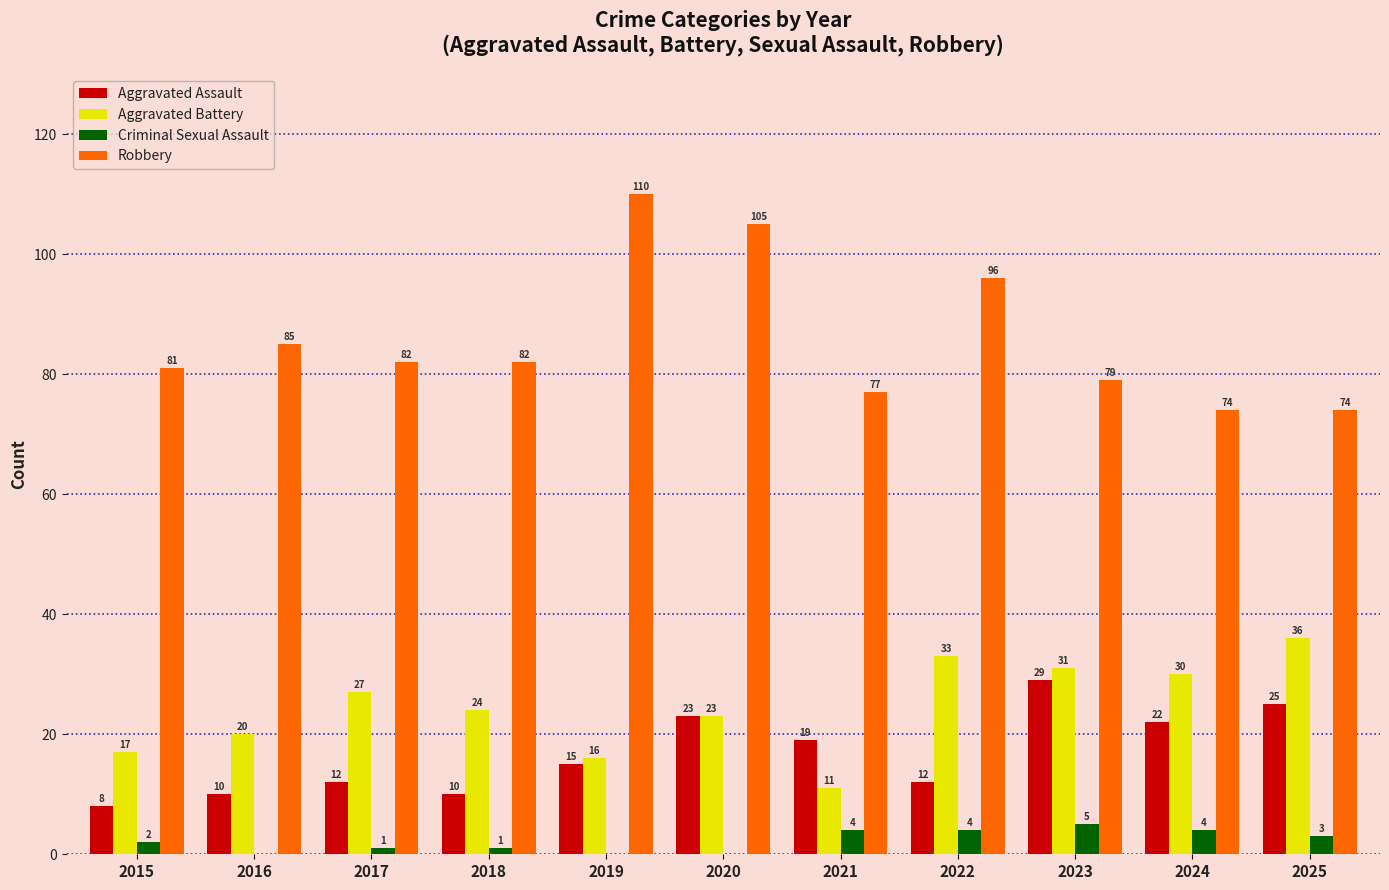

Is the value of Aggravated Assault at 2019 greater than the value of Robbery at 2024?

No